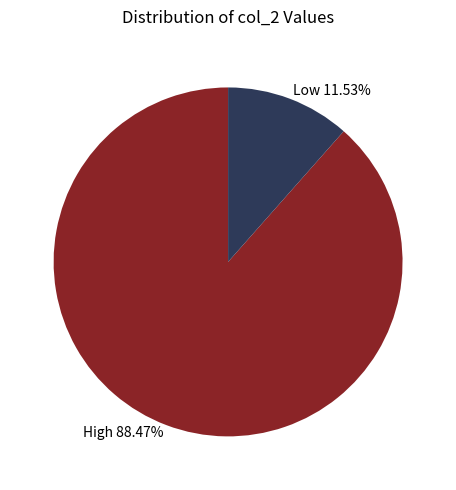

Which has a higher value, High 88.47% or Low 11.53%?

High 88.47%